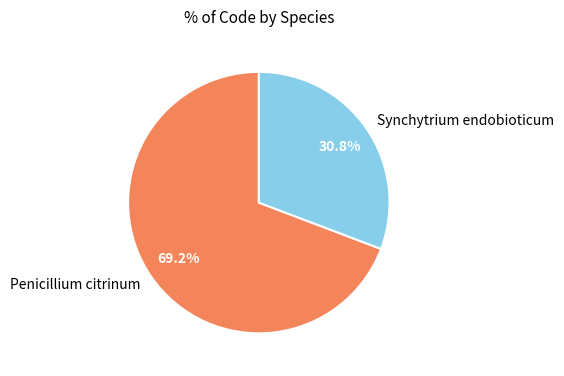

What is the smallest slice in the pie chart?

Synchytrium endobioticum